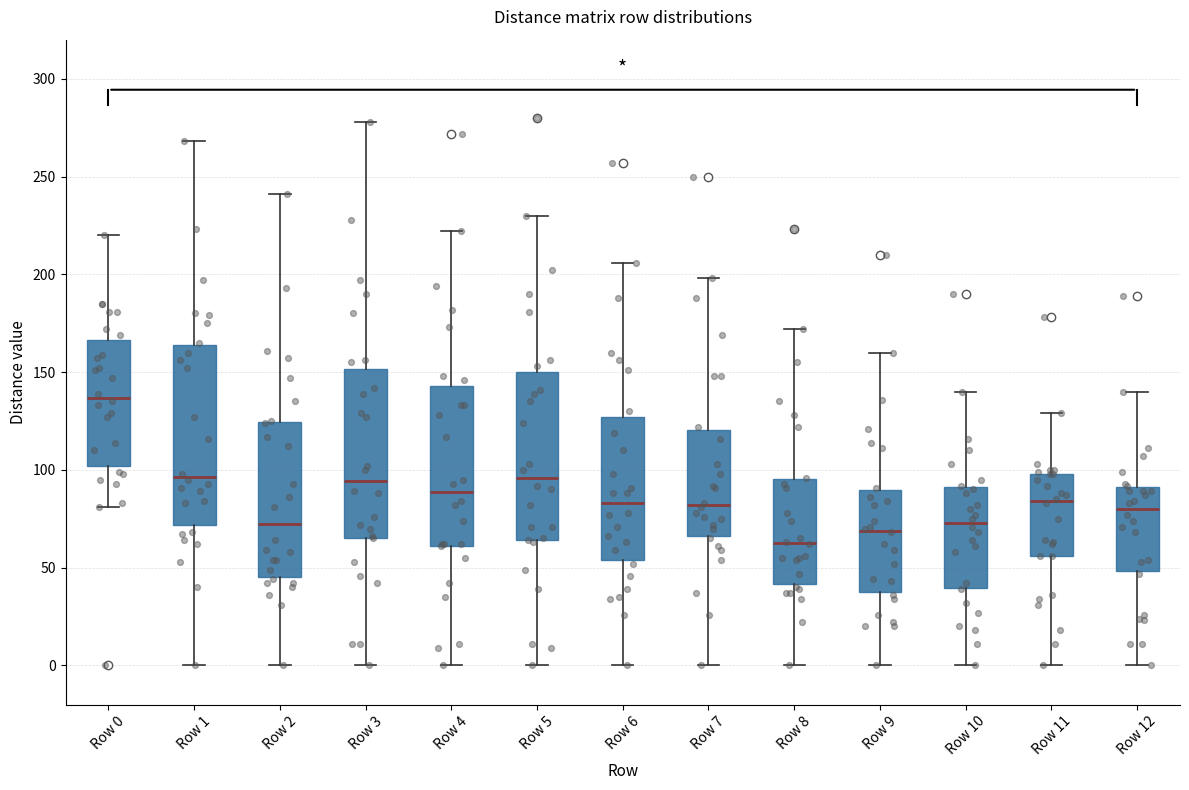

Which box's median line is the lowest?

Row 8